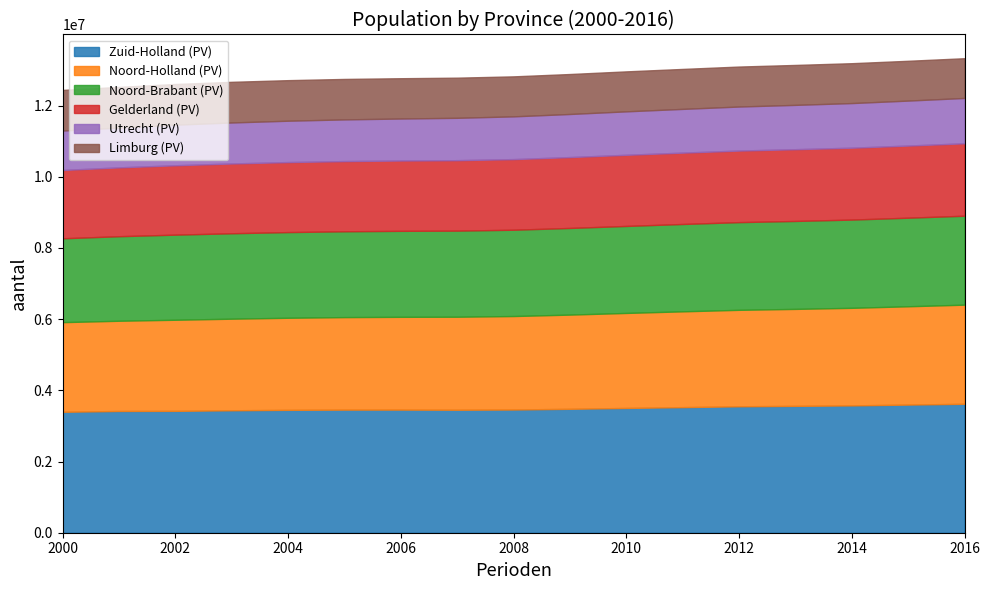

What is the value of the Gelderland (PV) point at the 16th from the left?

2026578